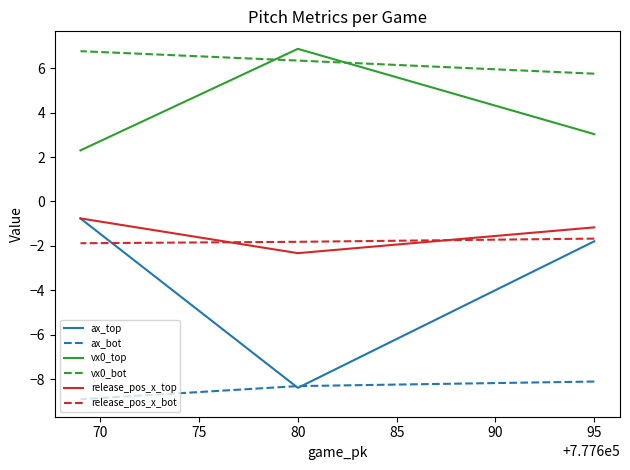

What is the total value across all series at 95?

-4.0